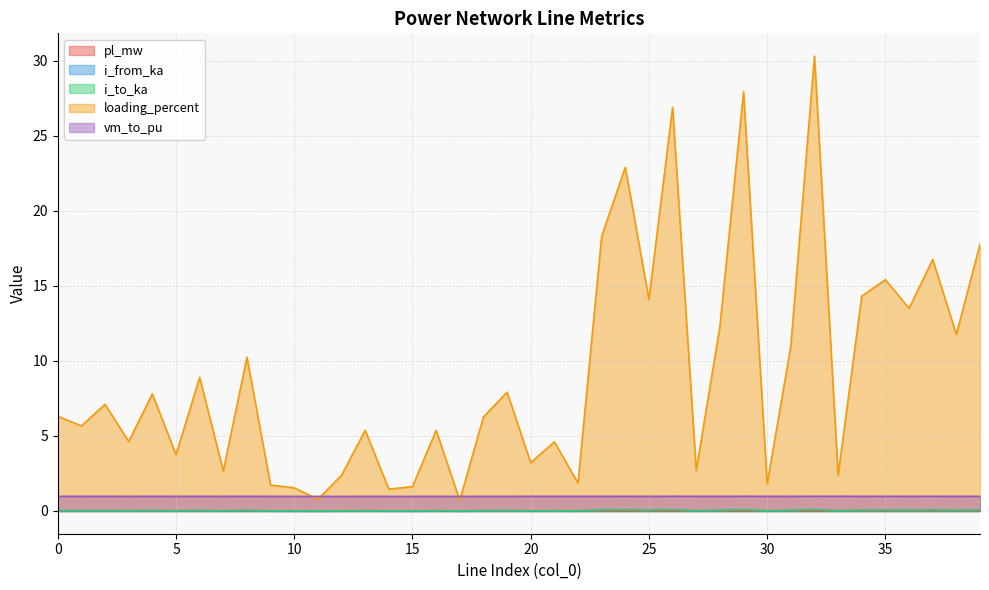

Which category has the lowest value in the pl_mw series?

15